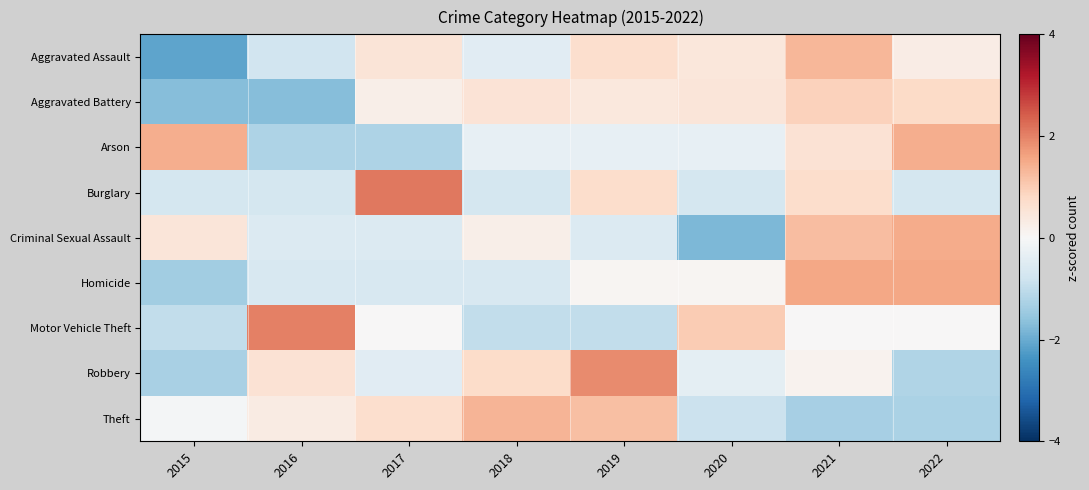

What is the difference between the highest and lowest values at 2017?

3.4